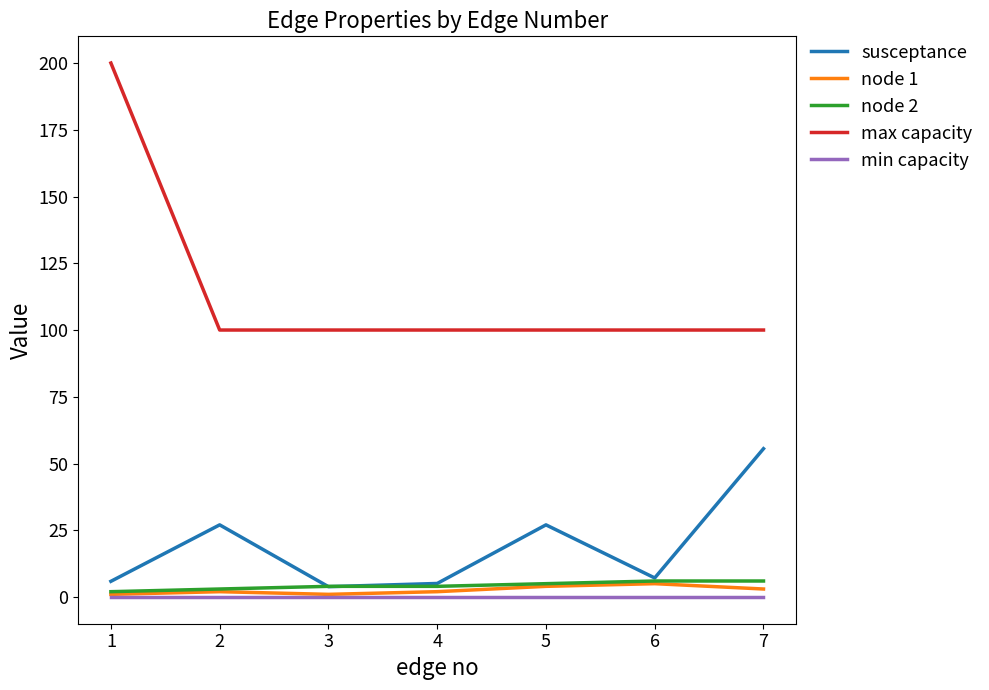

What is the lowest value of the node 1 series?

1.0